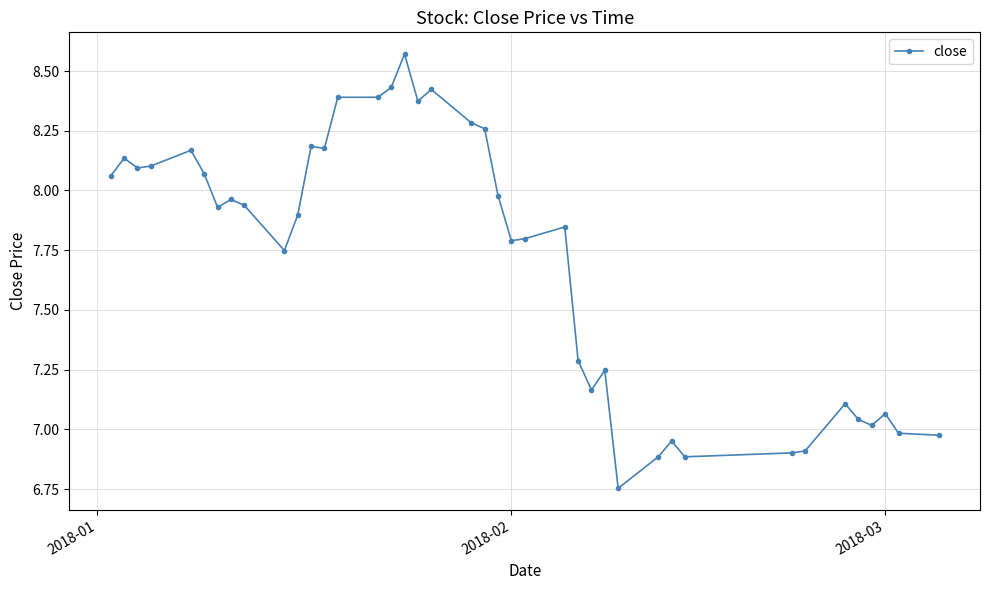

What is the value of the 26th point from the left?

7.3